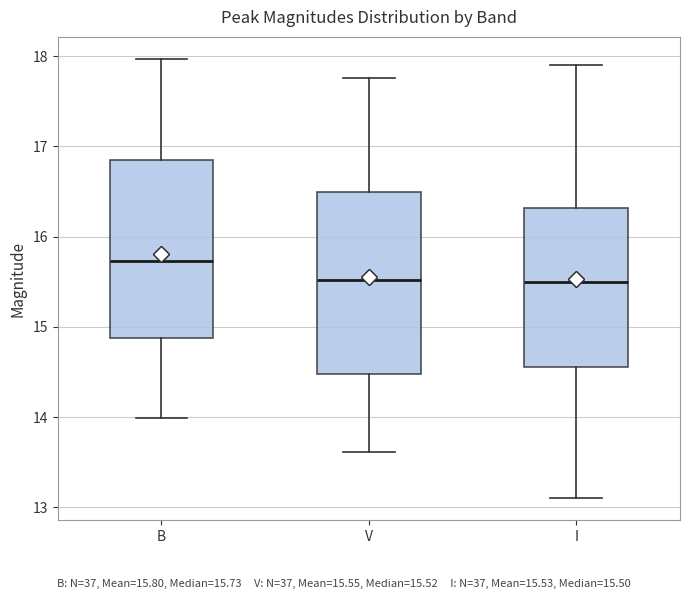

Reading left to right, transcribe this box plot: for each box, give where its median line is, the range the box spans, and where its two whiskers end, as read against the y-axis. The values are not printed on the chart, so give them approximately, as read against the axis.

B: median 15.7, box 14.9 to 16.9, whiskers 14.0 to 18.0
V: median 15.5, box 14.5 to 16.5, whiskers 13.6 to 17.8
I: median 15.5, box 14.6 to 16.3, whiskers 13.1 to 17.9